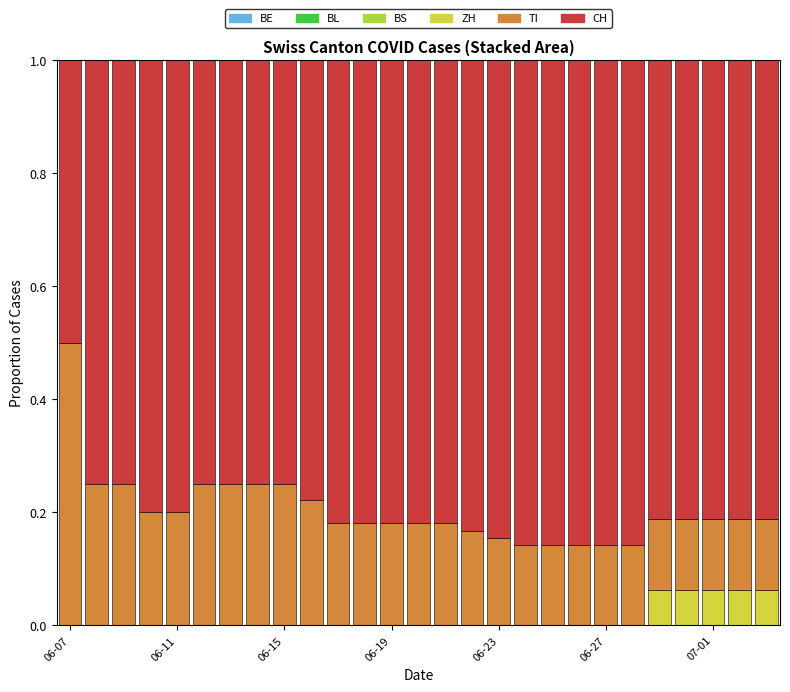

List the series in order of their peak value, highest first.

CH, TI, ZH, BE, BL, BS